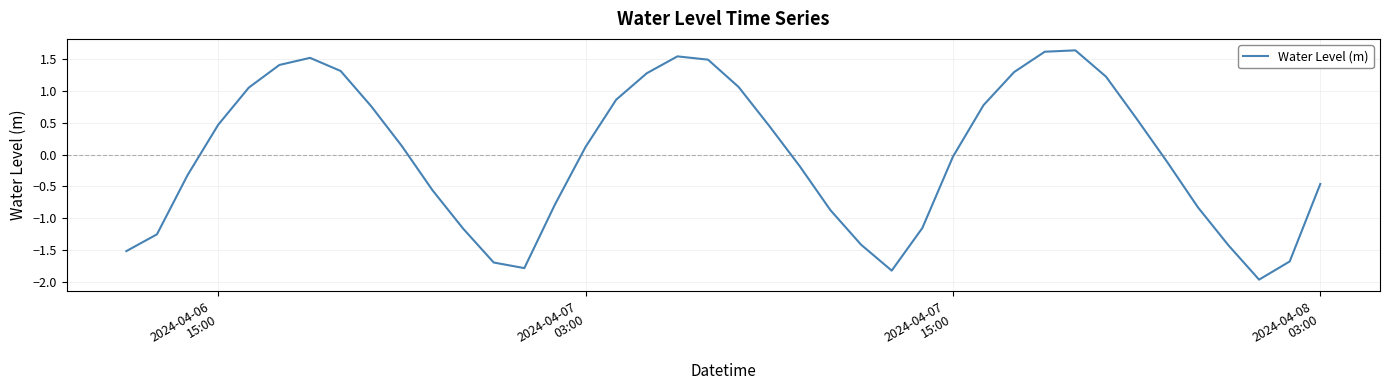

What is the smallest value displayed?

-2.0